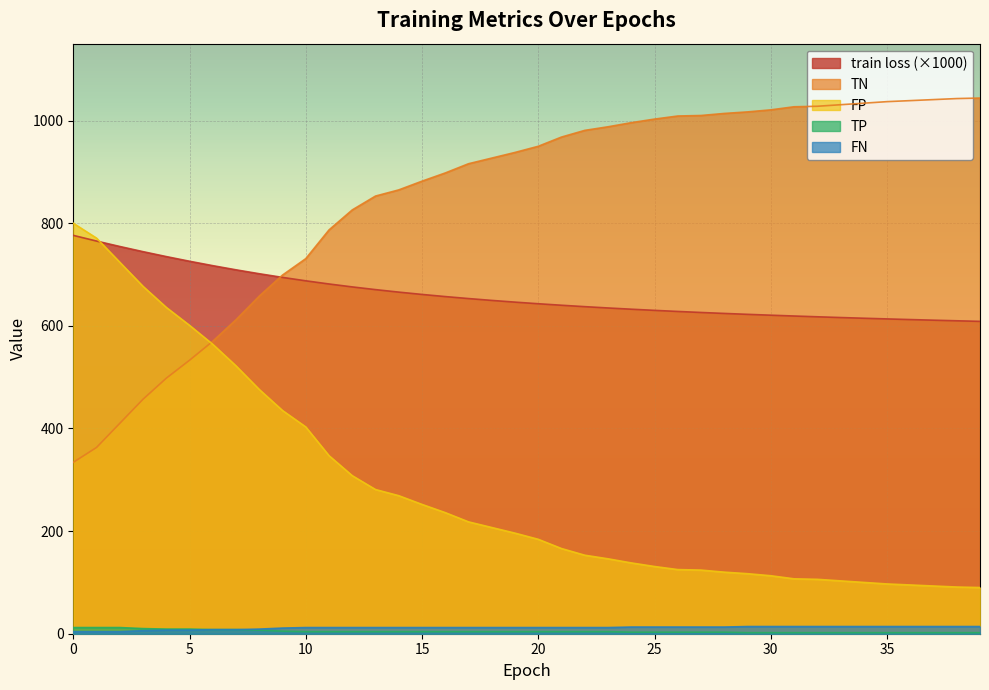

True or false: FN and train loss intersect in this chart.

False